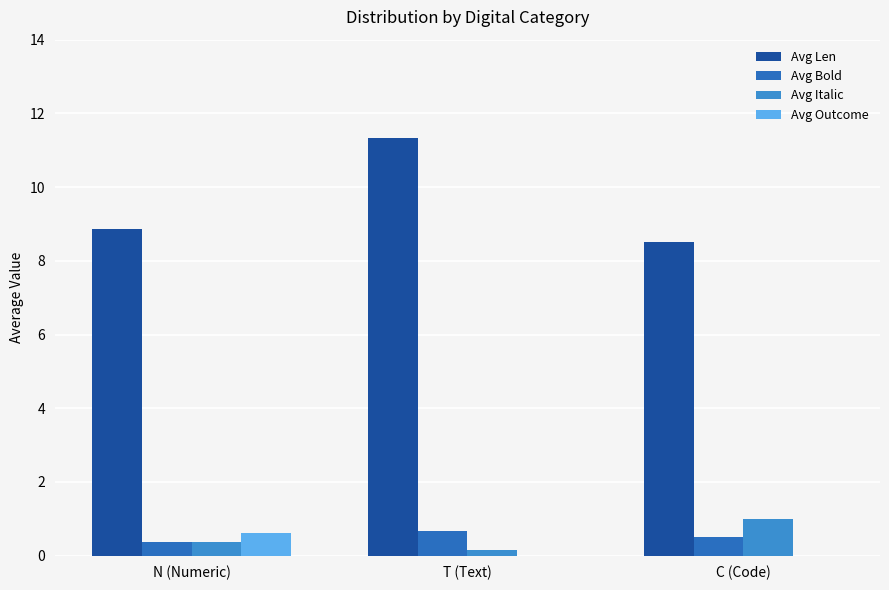

What is the maximum value shown in the chart?

11.3